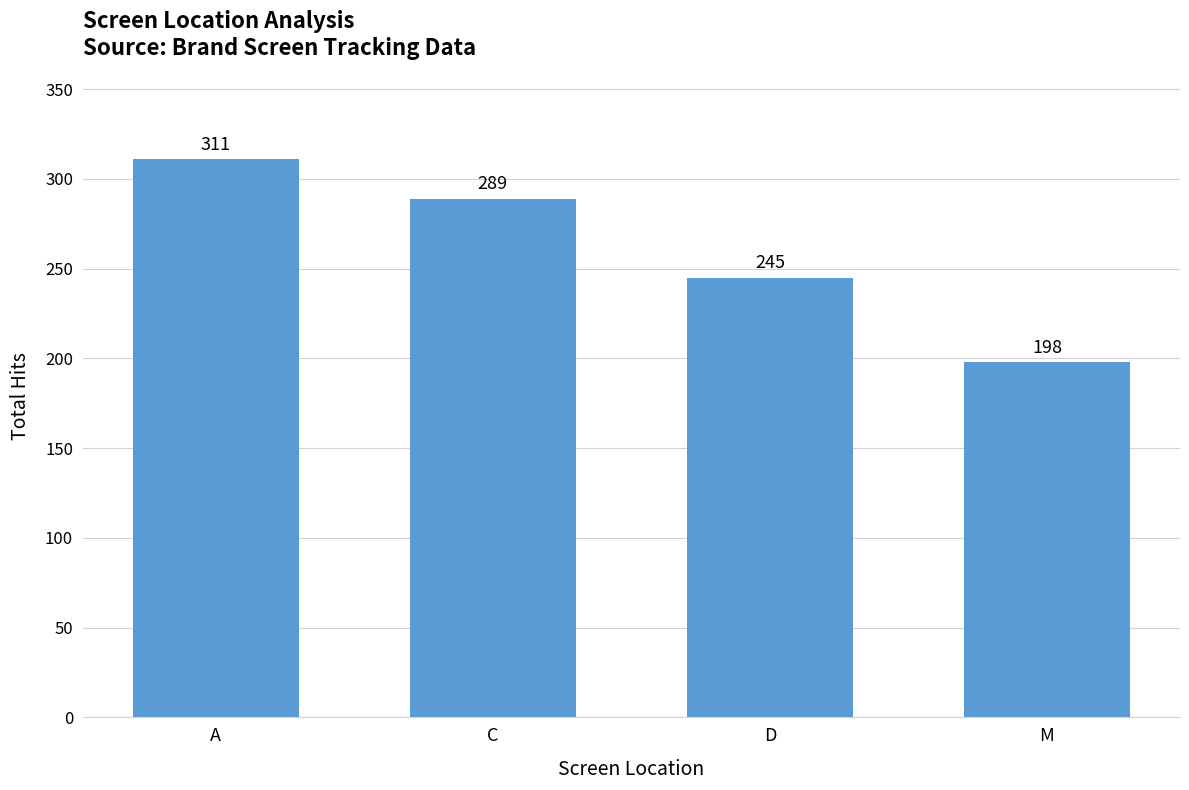

What is the change in value from D to M?

-47